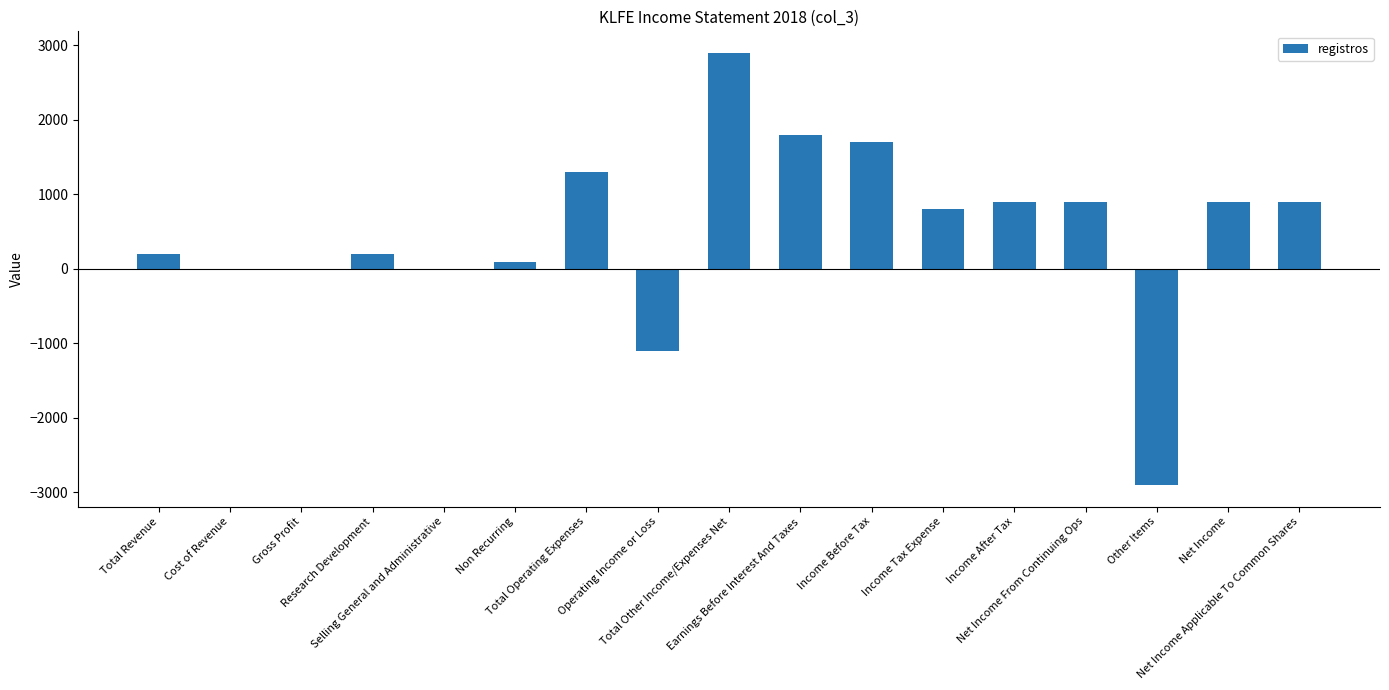

What is the greatest value displayed?

2900